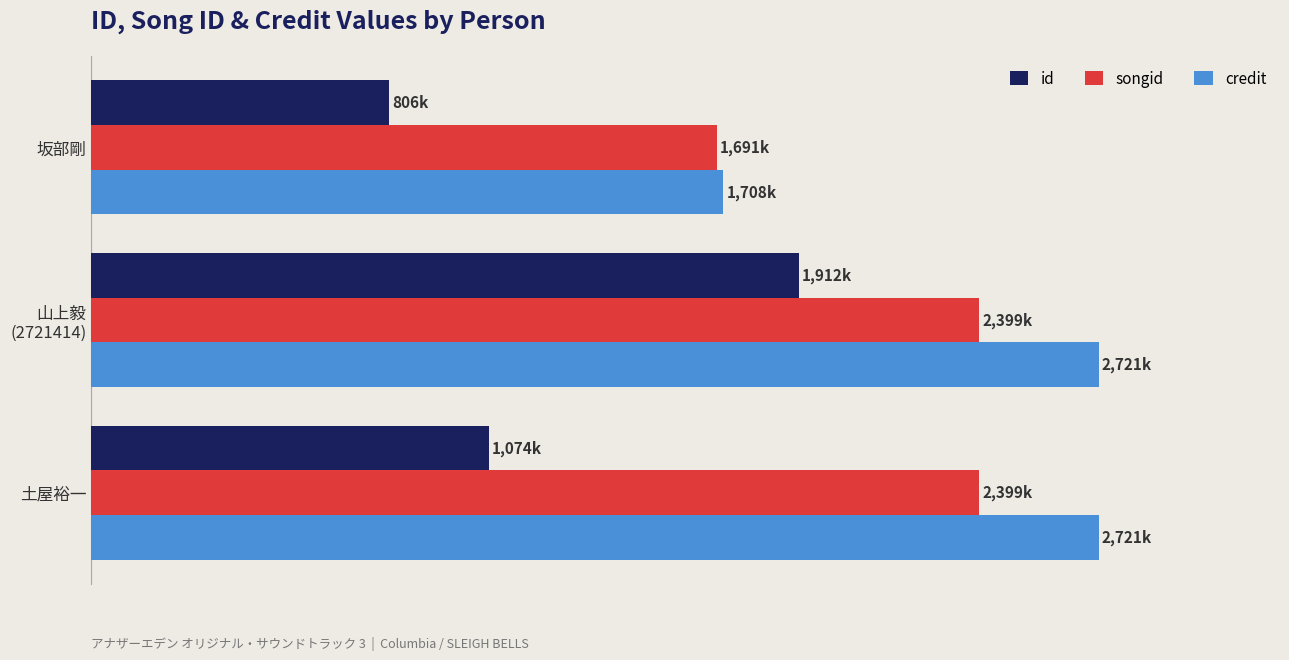

What is the value of the songid bar at the 2nd from the left?

2399.5